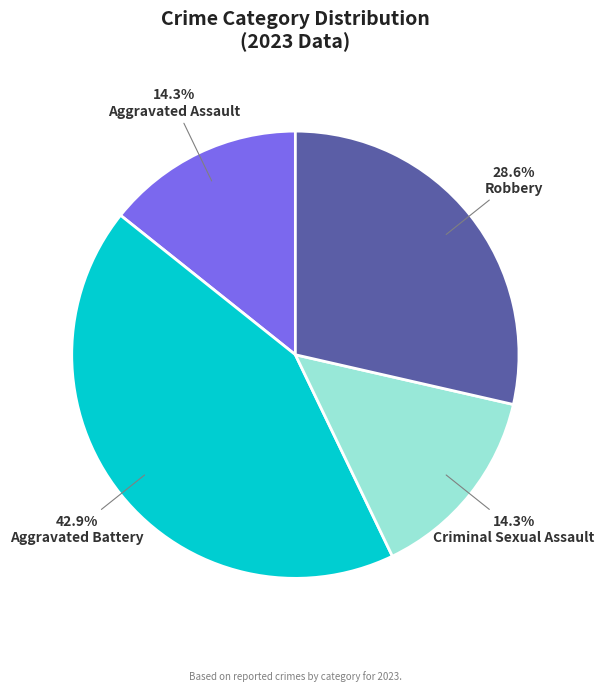

Does any single category account for the majority?

No